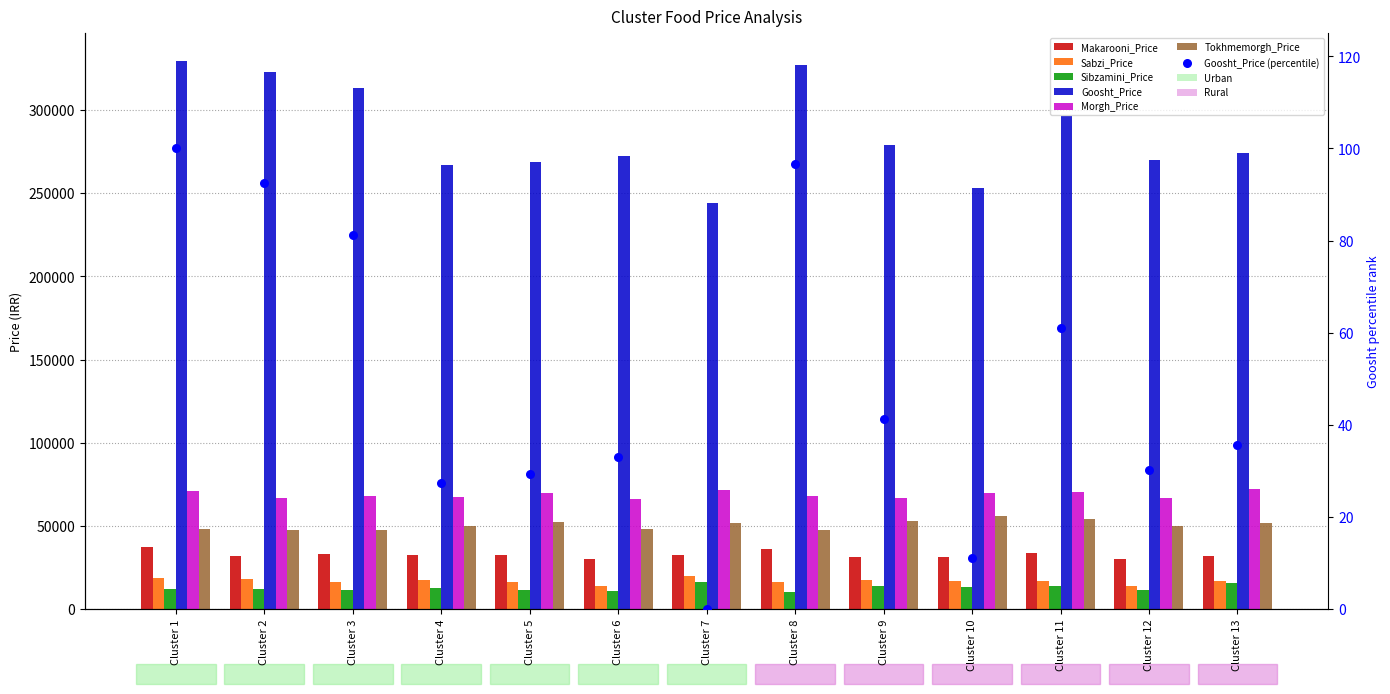

What are all the series names shown in the legend?

Makarooni_Price, Sabzi_Price, Sibzamini_Price, Goosht_Price, Morgh_Price, Tokhmemorgh_Price